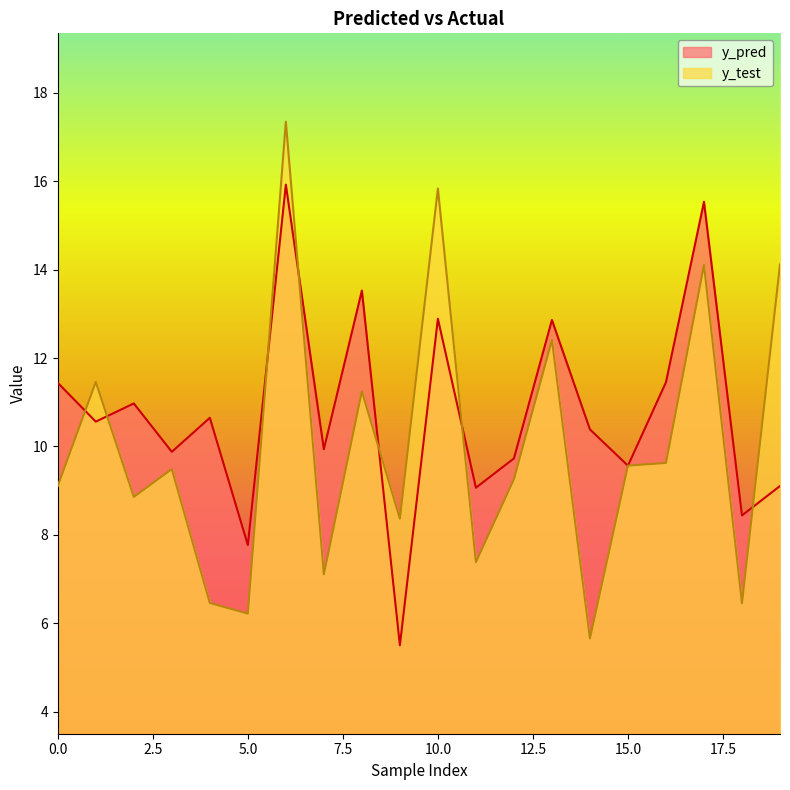

What are all the series names shown in the legend?

y_pred, y_test